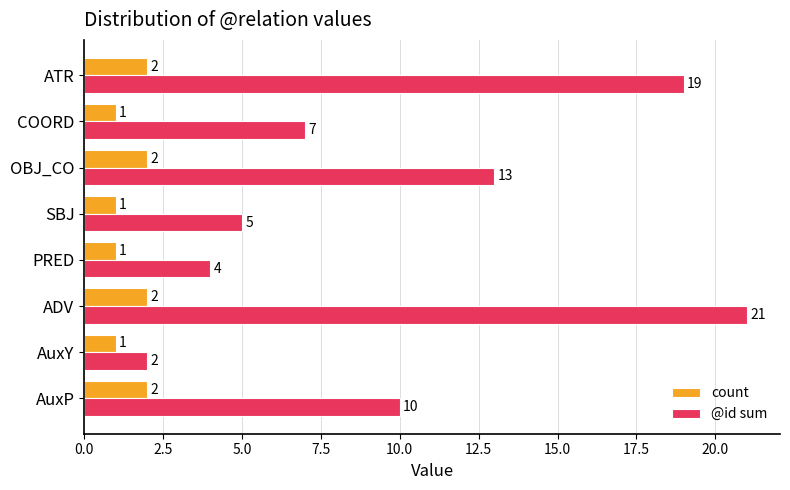

Rank the series by their maximum value, from highest to lowest.

@id sum, count